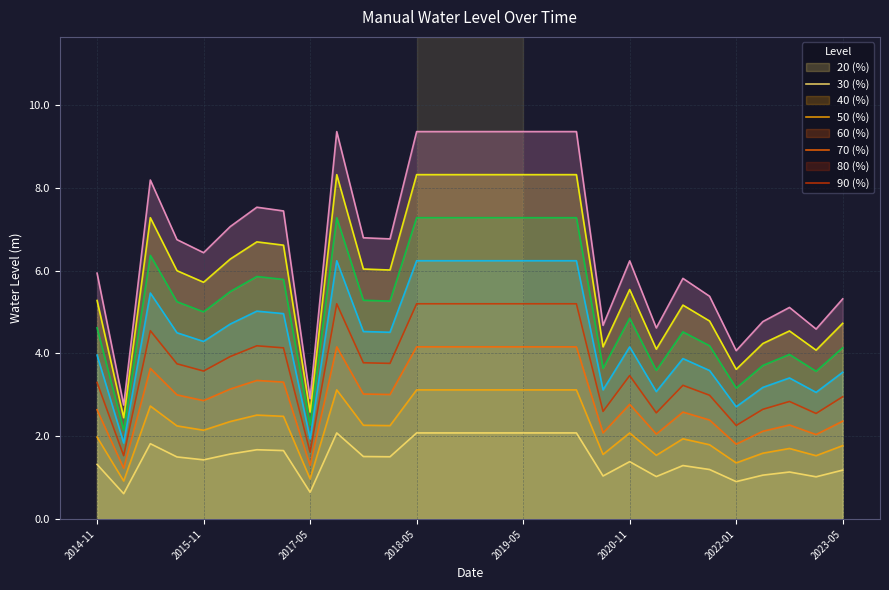

Reading left to right, list all the values displayed in this chart.

5.9	2.8	8.2	6.8	6.4	7.1	7.5	7.4	2.9	9.4	6.8	6.8	9.4	9.4	9.4	9.4	9.4	9.4	9.4	4.7	6.2	4.6	5.8	5.4	4.1	4.8	5.1	4.6	5.3